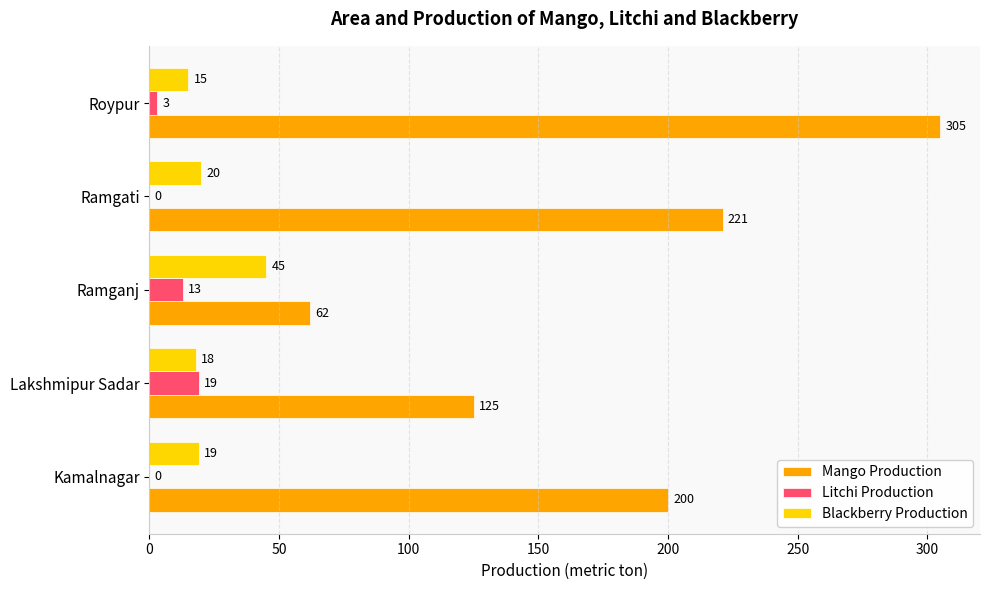

Which series has the largest range (max minus min)?

Mango Production